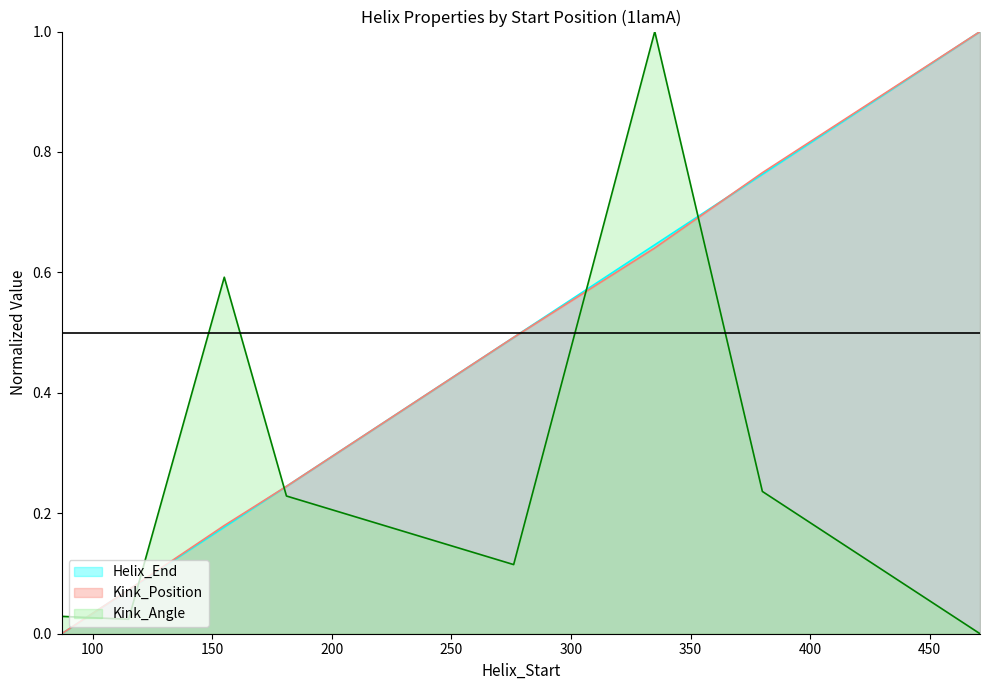

What is the maximum value shown in the chart?

1.0